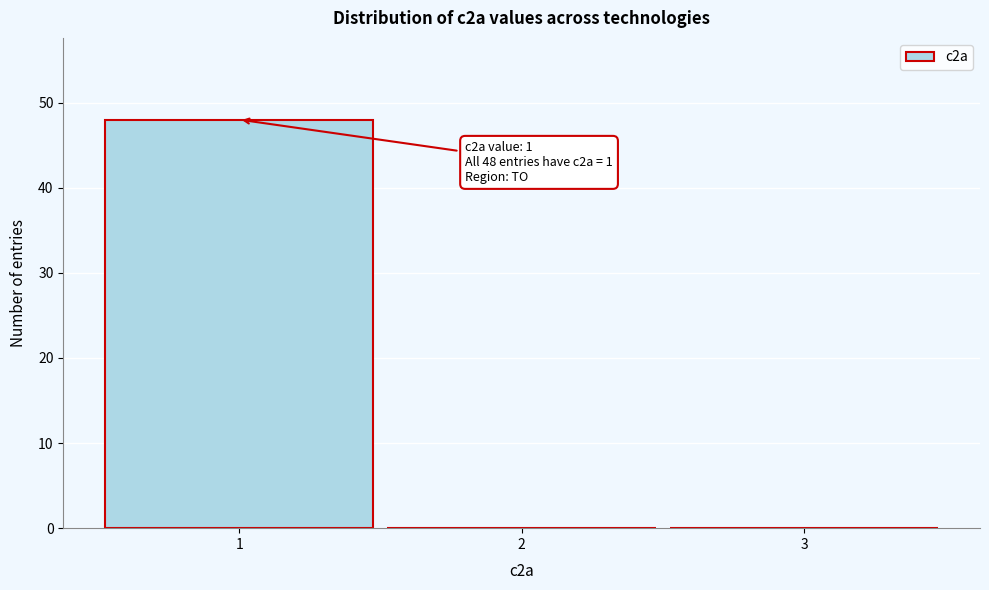

Which range on the x-axis has the tallest bar?

0.5 to 1.5